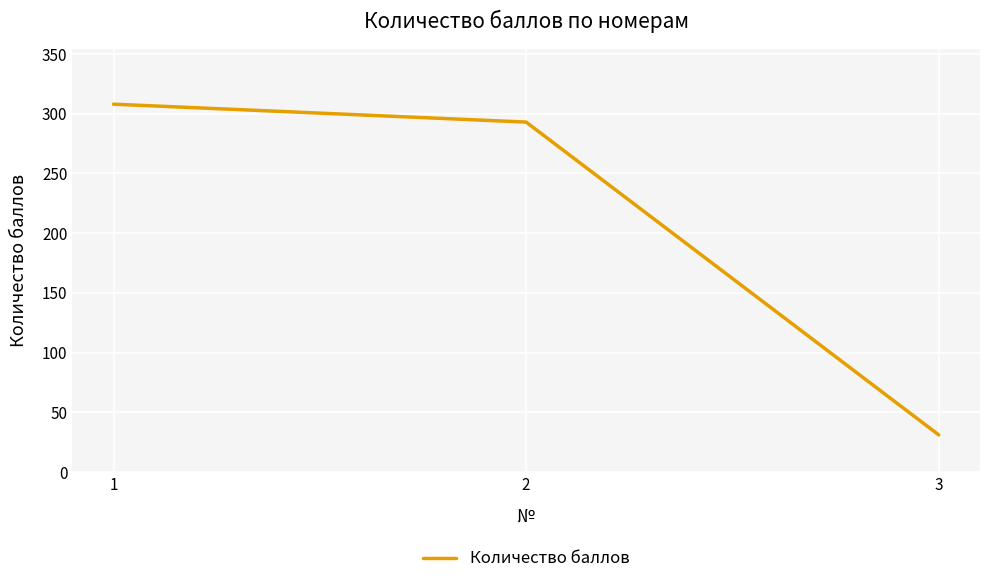

At which label is the value closest to 169?

2